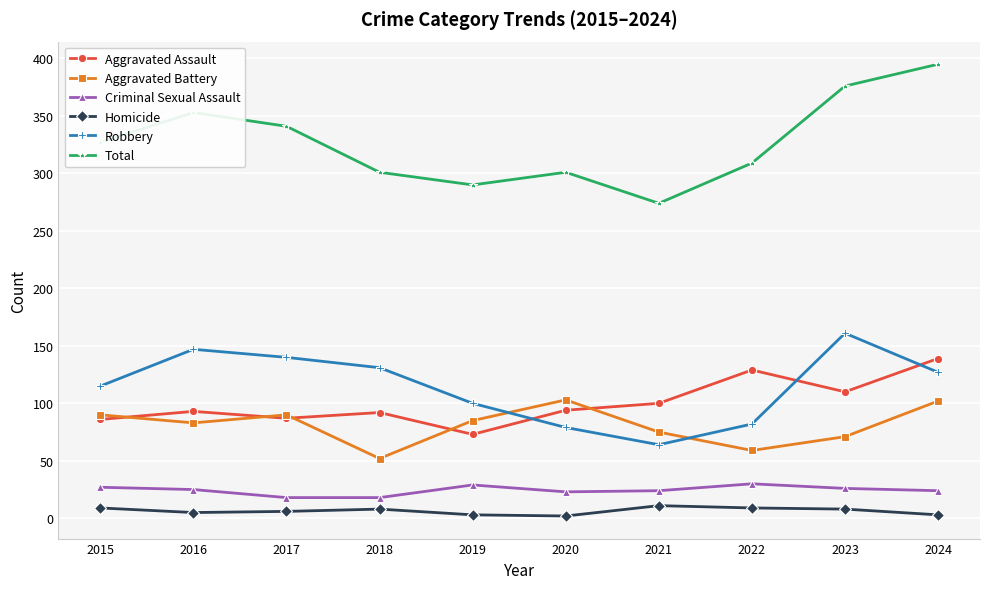

Where is Robbery nearest to the value 112?

2015